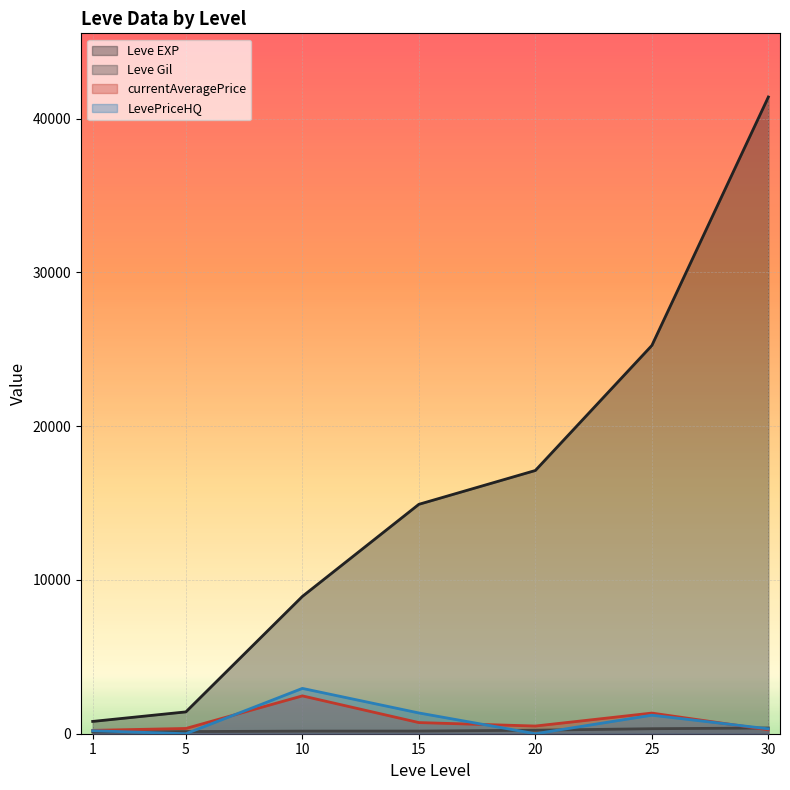

What is the spread (max minus min) of values at 15?

14748.0